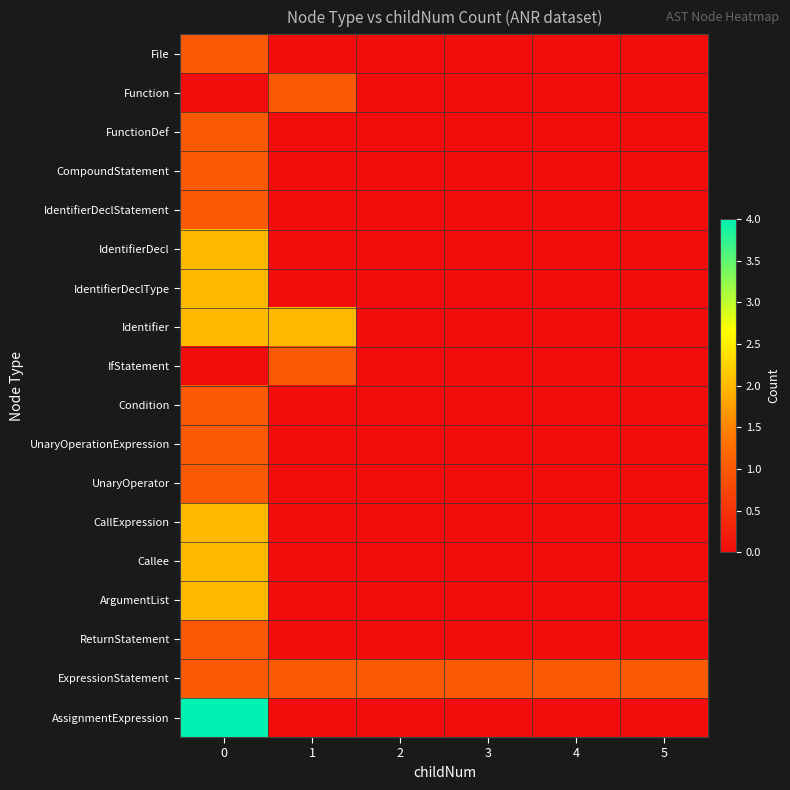

Which series has the largest range (max minus min)?

AssignmentExpression